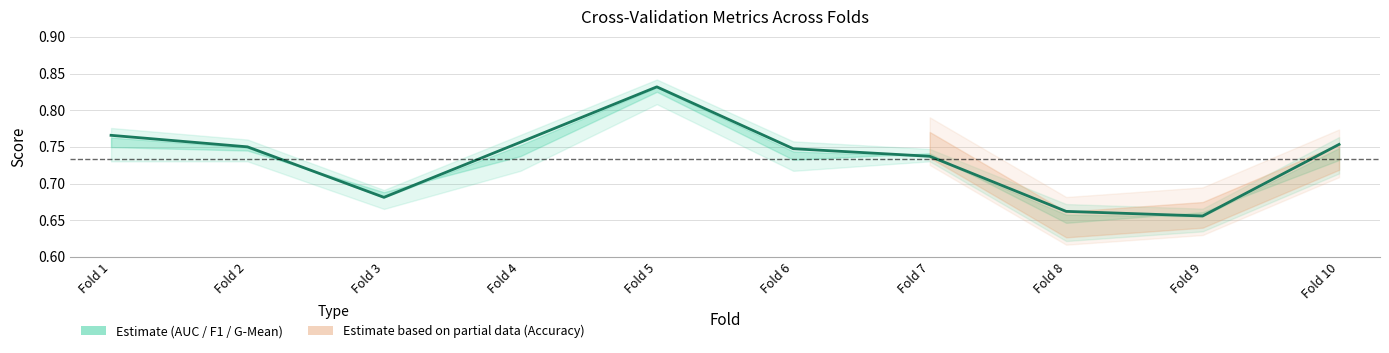

True or false: auc and g_mean intersect in this chart.

False